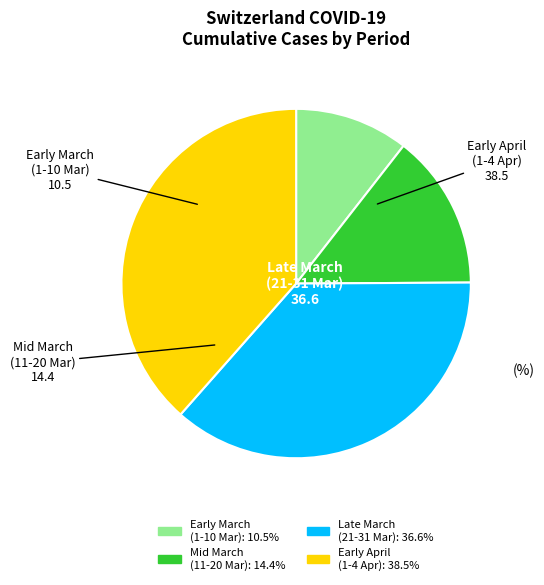

Is there a majority slice in this chart?

No